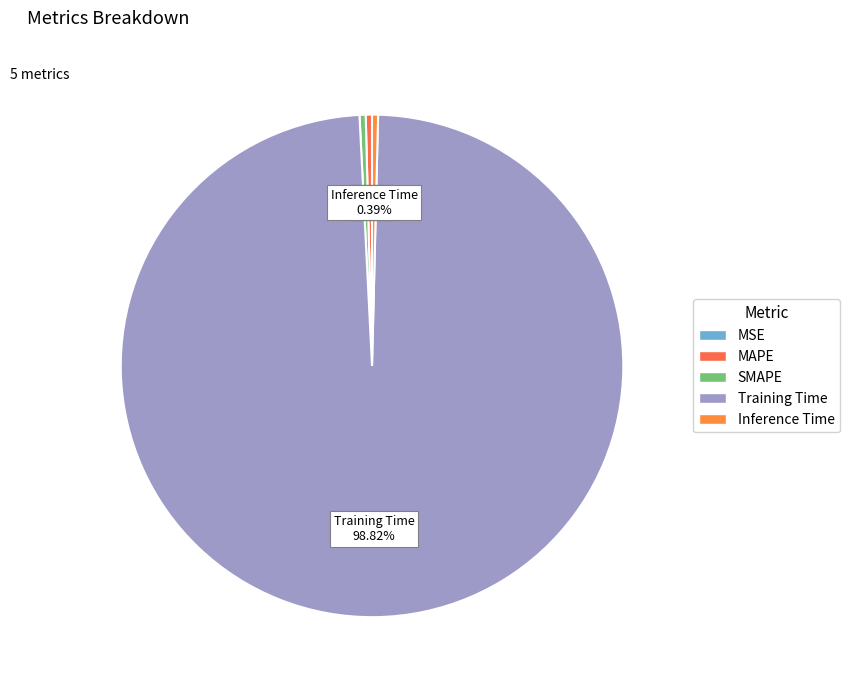

The SMAPE slice represents 14% of the pie. True or false?

False